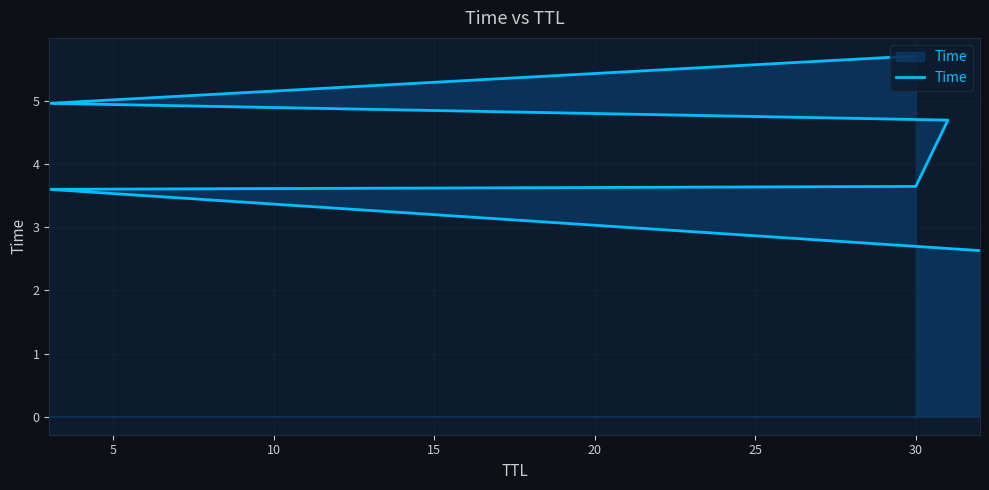

What is the ratio of the value at 5 to the value at 10?

1.0